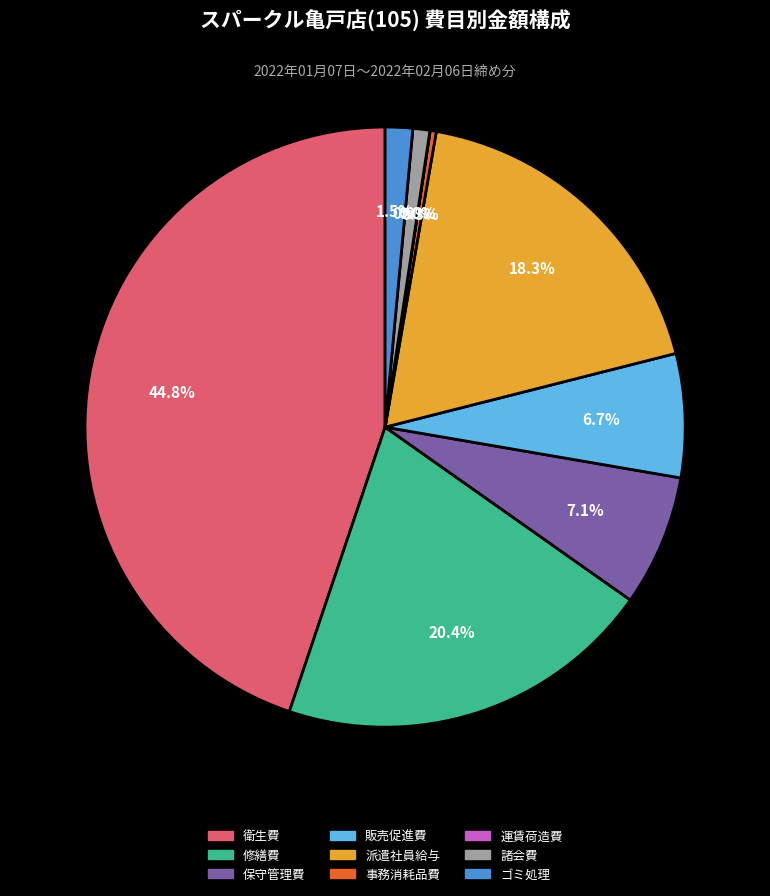

Approximately how many times larger is the value at 諸会費 compared to 保守管理費?

0.1